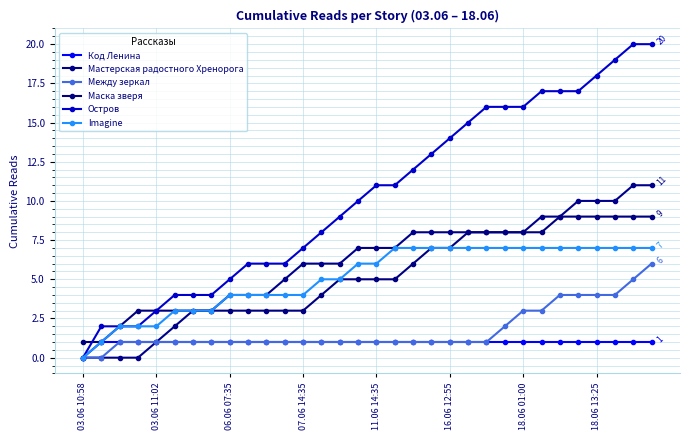

How many positive values does the Остров series have?

31